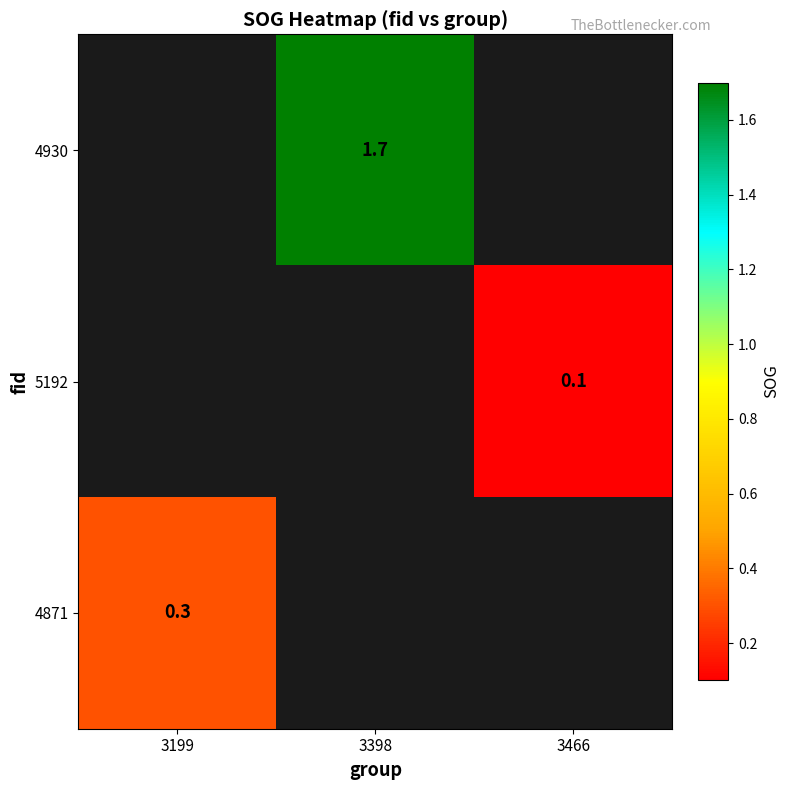

Is it true that 4930 equals 1.7 at 3398?

True